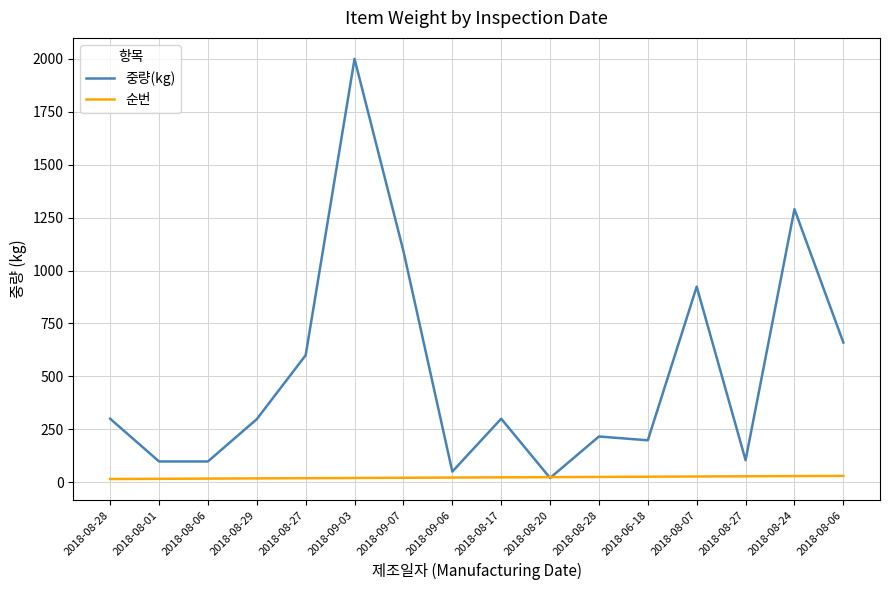

How many times do 중량(kg) and 순번 cross each other?

2